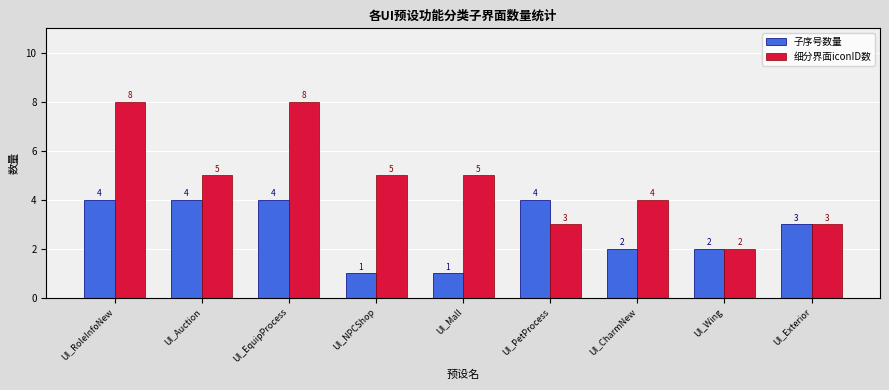

Reading right to left, transcribe all the data shown in this chart.

子序号数量: 3	2	2	4	1	1	4	4	4
细分界面iconID数: 3	2	4	3	5	5	8	5	8